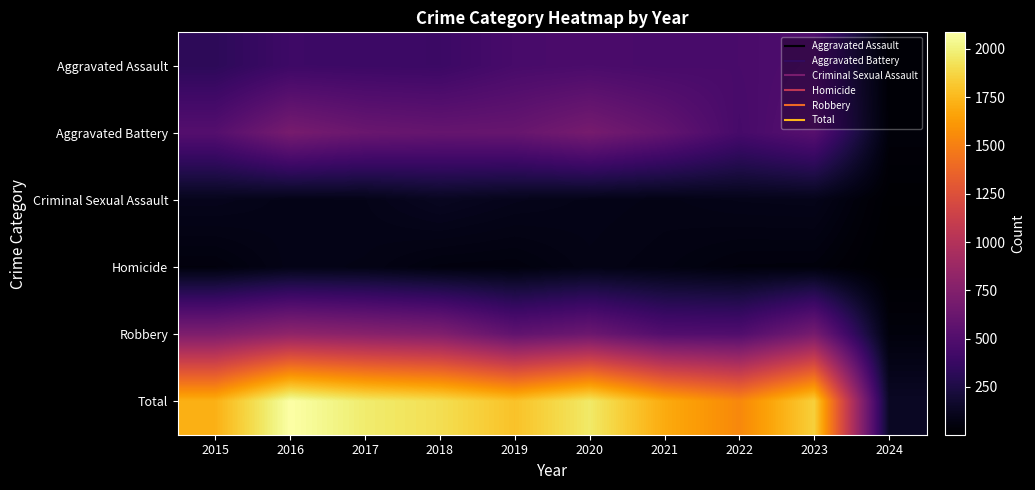

Reading right to left, transcribe all the data shown in this chart.

Aggravated Assault: 2024=37	2023=488	2022=458	2021=452	2020=466	2019=452	2018=392	2017=396	2016=402	2015=323
Aggravated Battery: 2024=41	2023=529	2022=446	2021=587	2020=686	2019=608	2018=600	2017=623	2016=691	2015=515
Criminal Sexual Assault: 2024=11	2023=96	2022=93	2021=81	2020=89	2019=102	2018=123	2017=91	2016=87	2015=105
Homicide: 2024=2	2023=48	2022=49	2021=69	2020=81	2019=53	2018=56	2017=82	2016=87	2015=50
Robbery: 2024=49	2023=690	2022=496	2021=506	2020=637	2019=577	2018=741	2017=780	2016=819	2015=726
Total: 2024=140	2023=1851	2022=1542	2021=1695	2020=1959	2019=1792	2018=1912	2017=1972	2016=2086	2015=1719